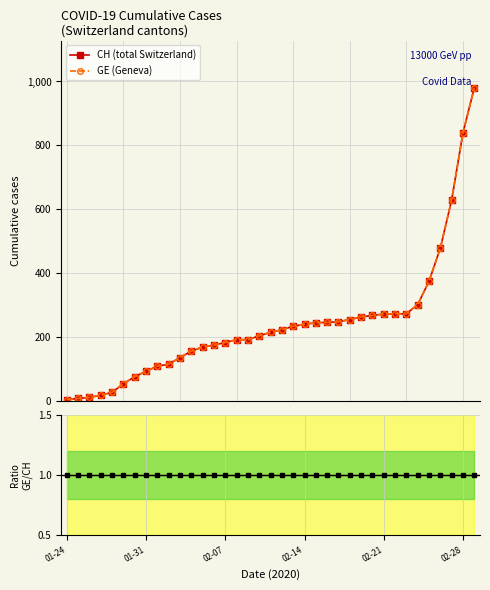

At which label does CH (total Switzerland) reach its minimum?

01-24